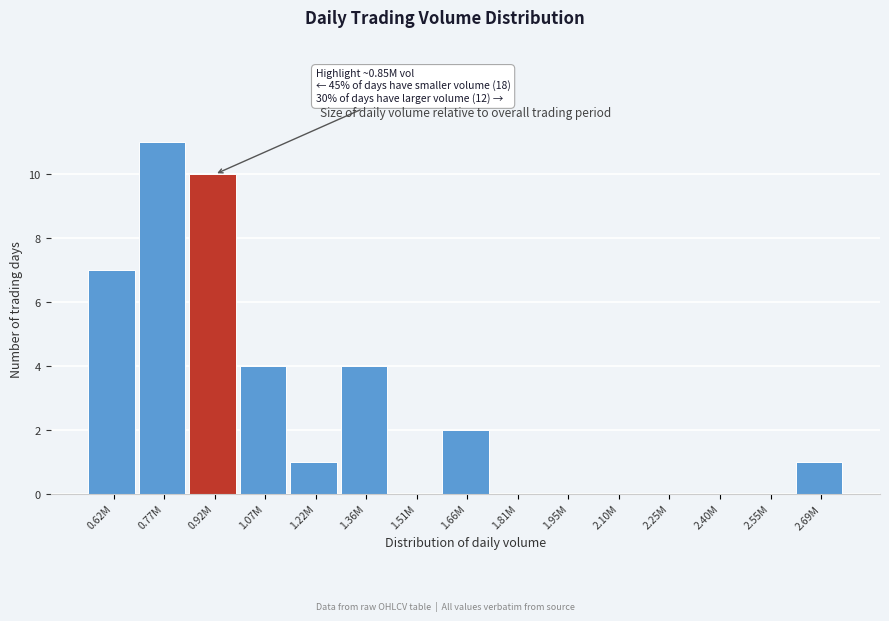

Reading right to left, transcribe all the data shown in this chart.

2.69M=1	2.55M=0	2.40M=0	2.25M=0	2.10M=0	1.95M=0	1.81M=0	1.66M=2	1.51M=0	1.36M=4	1.22M=1	1.07M=4	0.92M=10	0.77M=11	0.62M=7